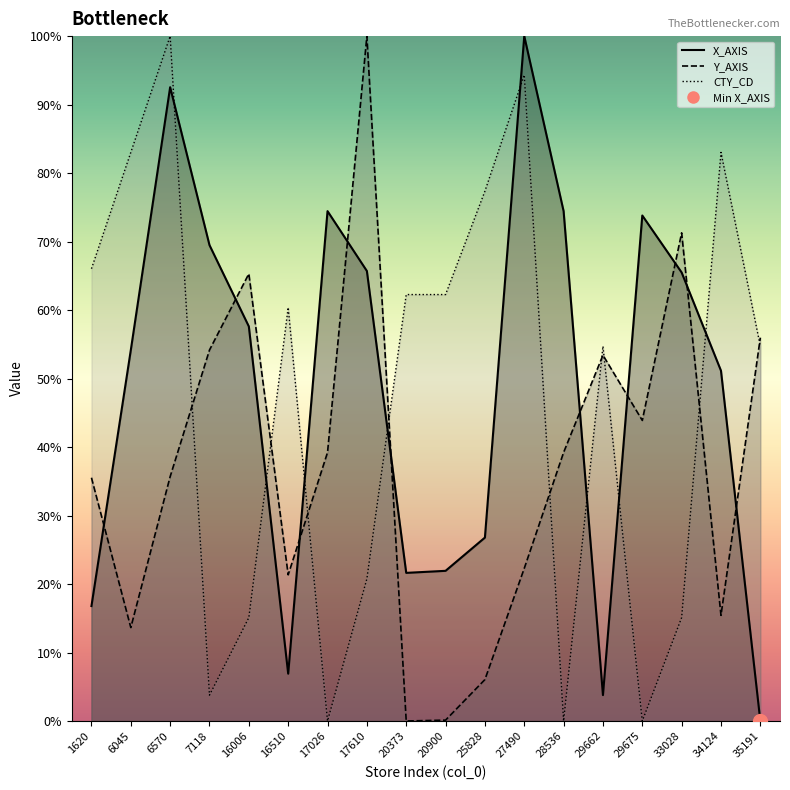

Is the value of X_AXIS at 35191 greater than the value of CTY_CD at 25828?

No